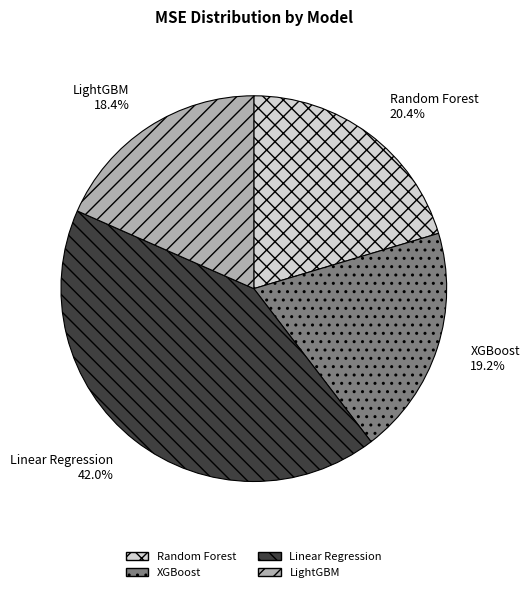

The LightGBM slice represents 24% of the pie. True or false?

False